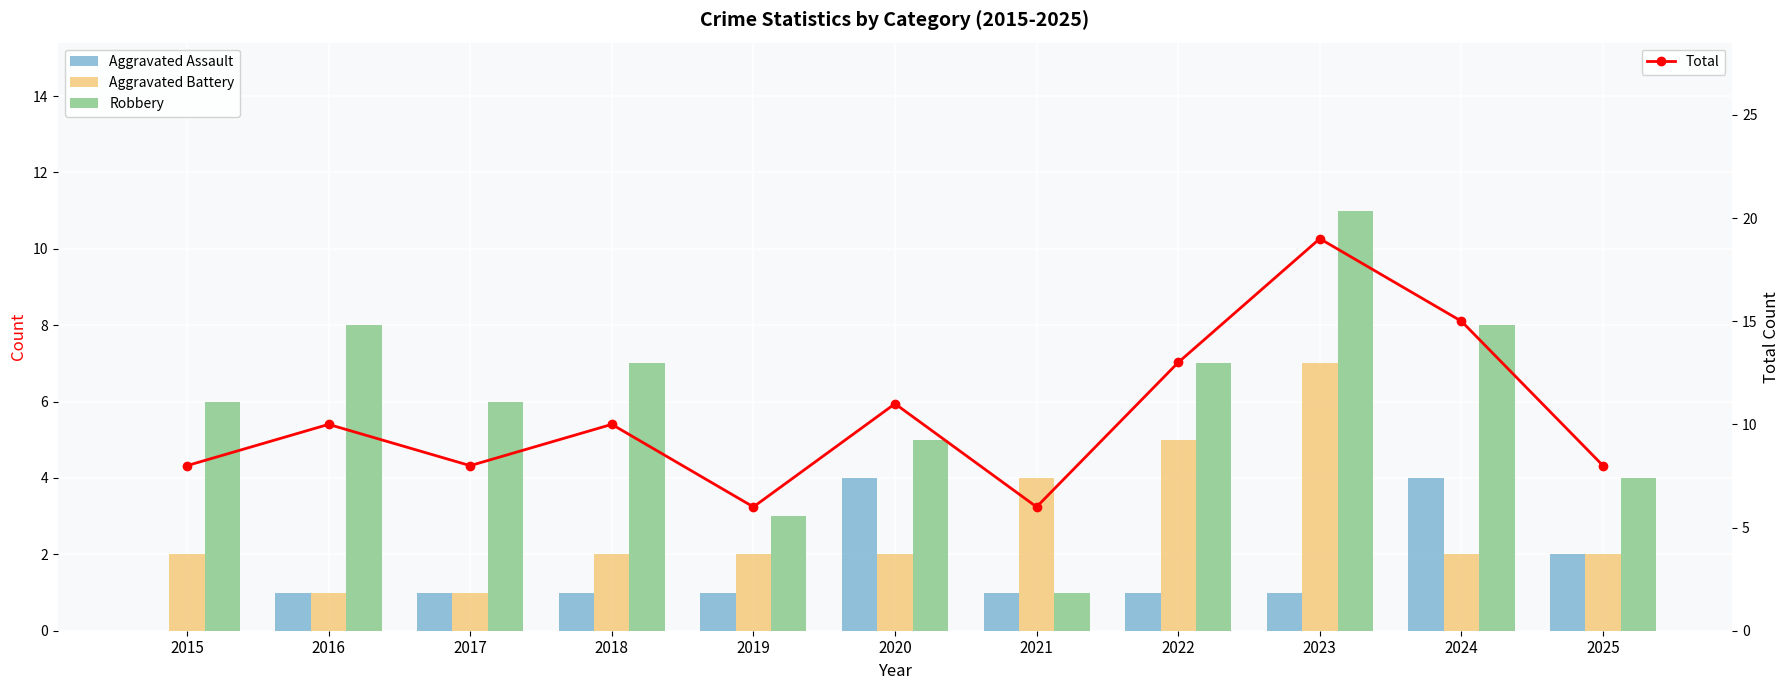

What is the value of the Aggravated Battery bar at the 9th from the left?

7